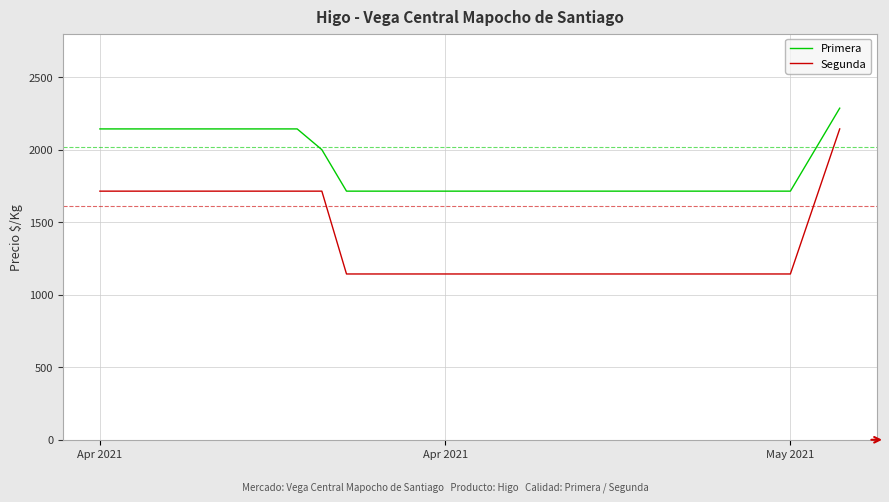

True or false: Segunda and Primera intersect in this chart.

False